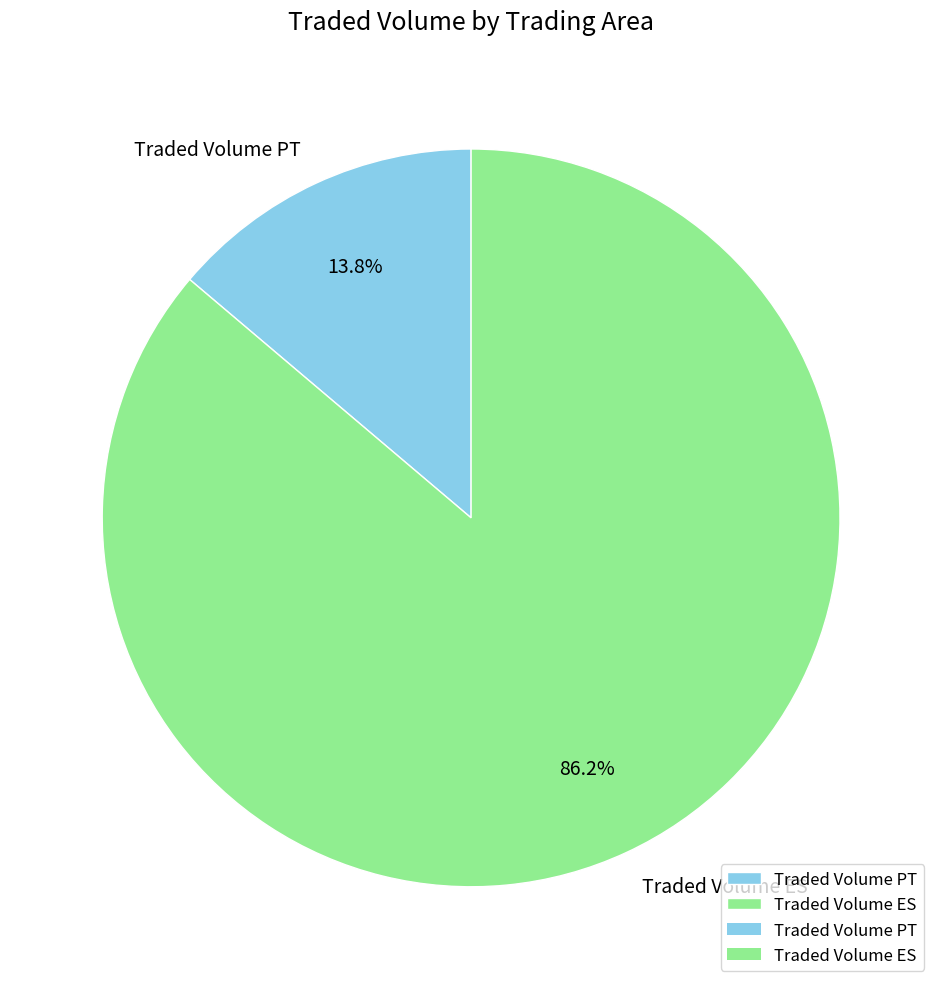

How much of the chart is everything except Traded Volume PT?

86.2%